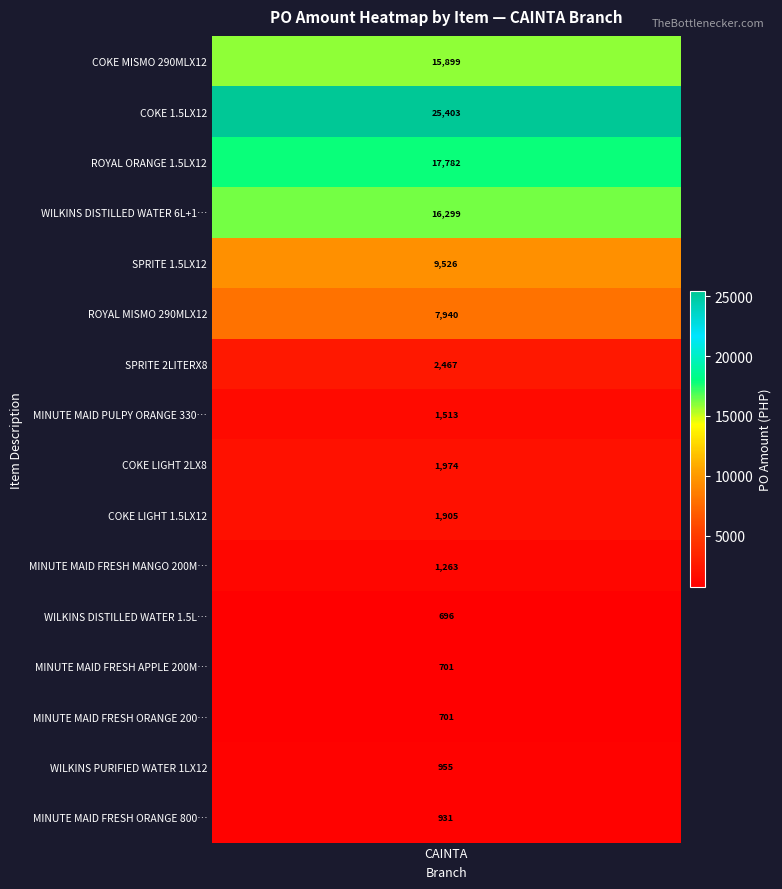

Reading left to right, extract all data points from this chart.

COKE MISMO 290MLX12=15898.8	COKE 1.5LX12=25403.1	ROYAL ORANGE 1.5LX12=17782.2	WILKINS DISTILLED WATER 6L+1LX3=16299.4	SPRITE 1.5LX12=9526.2	ROYAL MISMO 290MLX12=7939.6	SPRITE 2LITERX8=2467.2	MINUTE MAID PULPY ORANGE 330MLX24=1513.4	COKE LIGHT 2LX8=1973.7	COKE LIGHT 1.5LX12=1905.2	MINUTE MAID FRESH MANGO 200MLX10=1262.6	WILKINS DISTILLED WATER 1.5LX12=696.4	MINUTE MAID FRESH APPLE 200MLX10=701.5	MINUTE MAID FRESH ORANGE 200MLX10=701.5	WILKINS PURIFIED WATER 1LX12=955.0	MINUTE MAID FRESH ORANGE 800MLX12=930.5